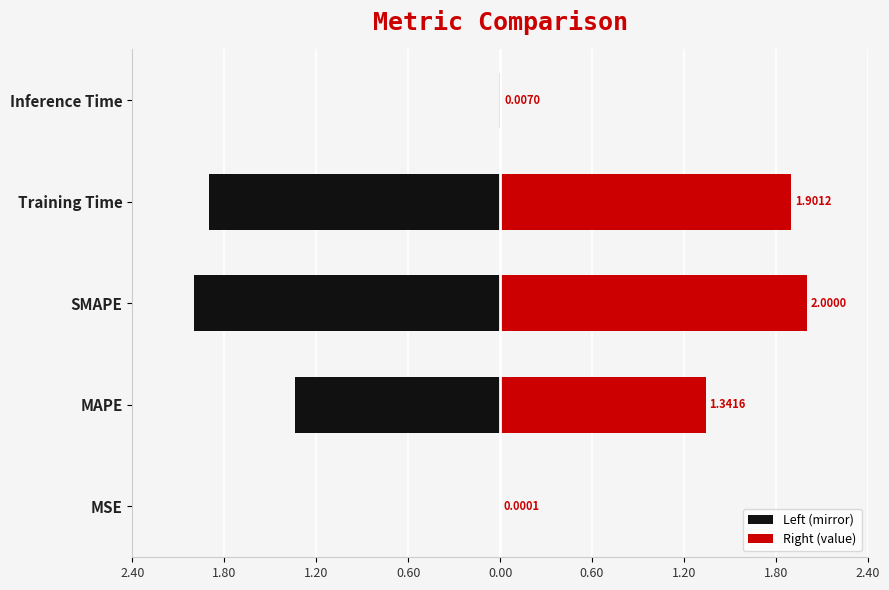

Which series has the largest range (max minus min)?

Left (mirror)